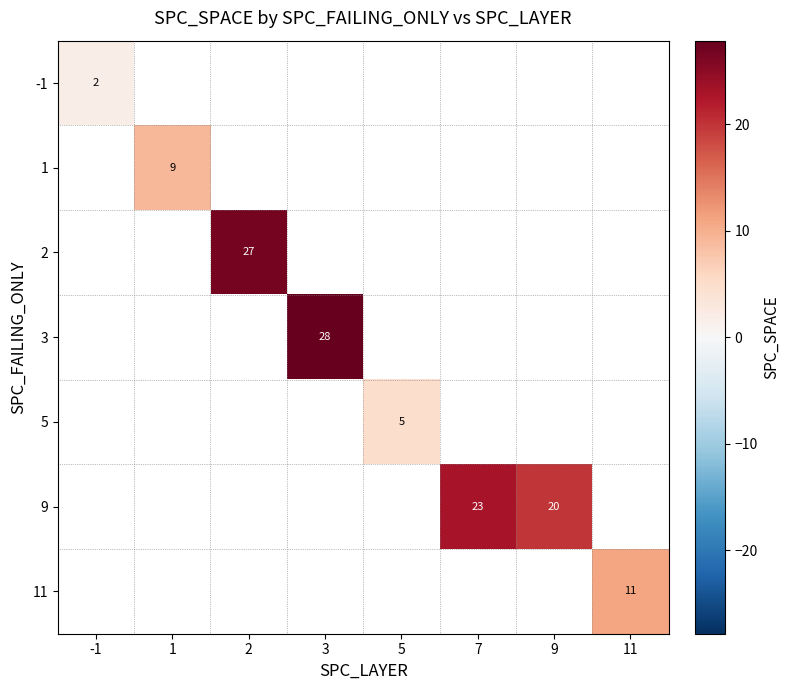

How many positive values does the -1 series have?

1